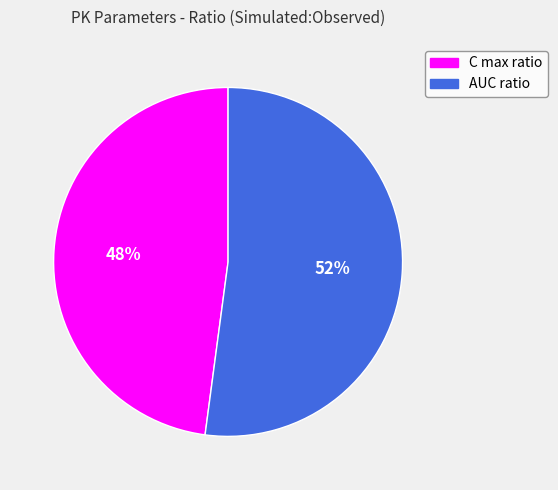

To the nearest percent, what is the combined percentage of AUC ratio and C max ratio?

100%